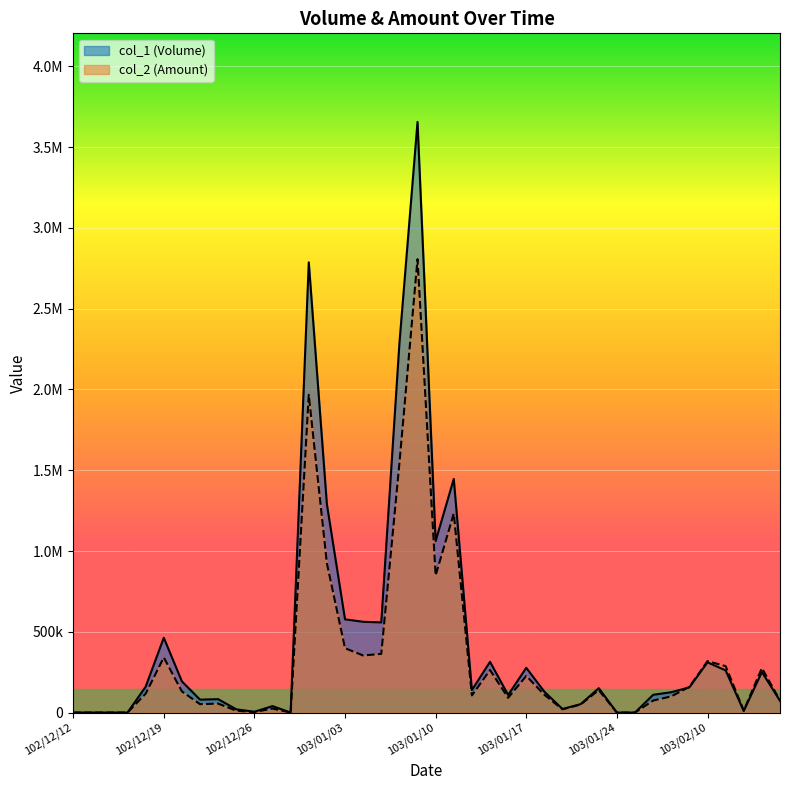

After their last crossing, which series has the higher values: col_2 or col_1?

col_2